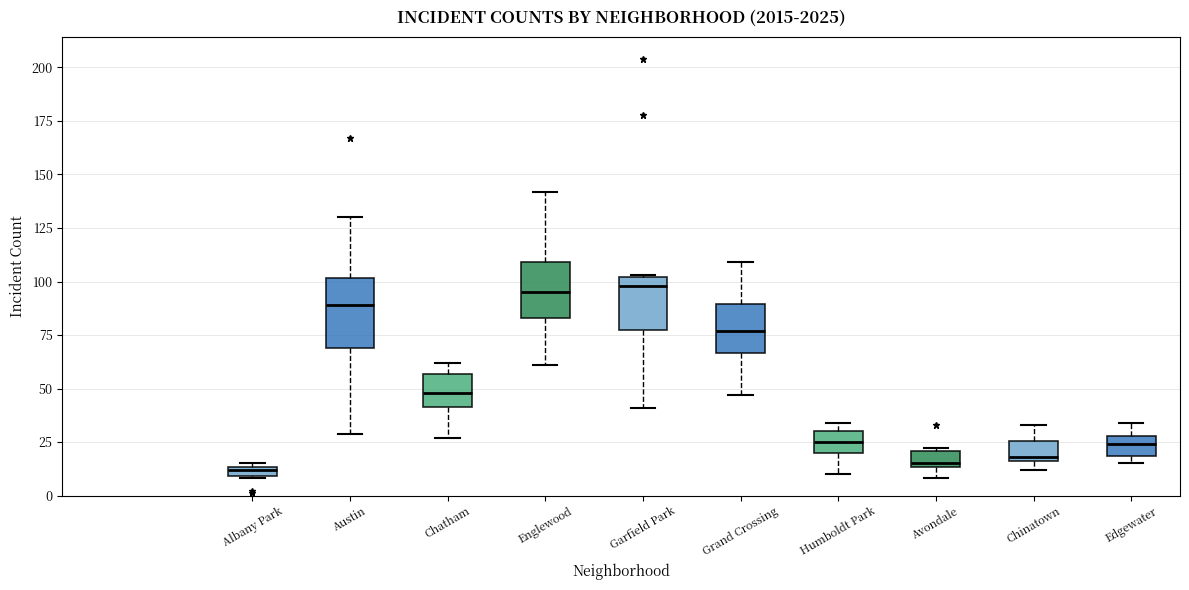

Where does the median line of the box for Grand Crossing sit on the y-axis? The values are not printed on the chart, so give them approximately, as read against the axis.

75